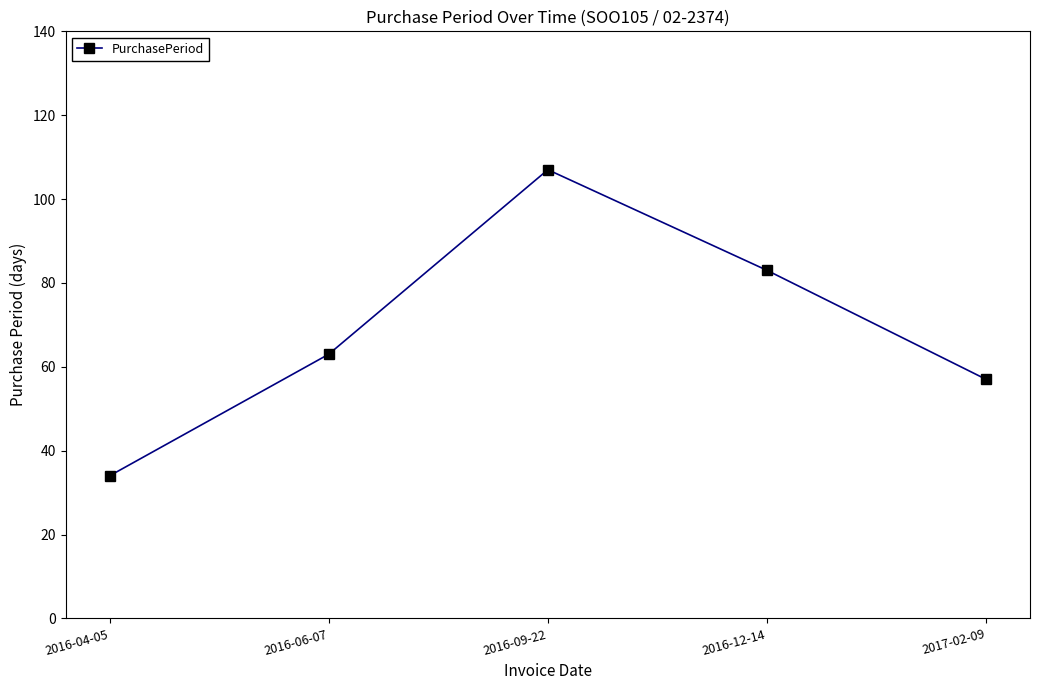

Which category has the highest value across all series?

2016-09-22